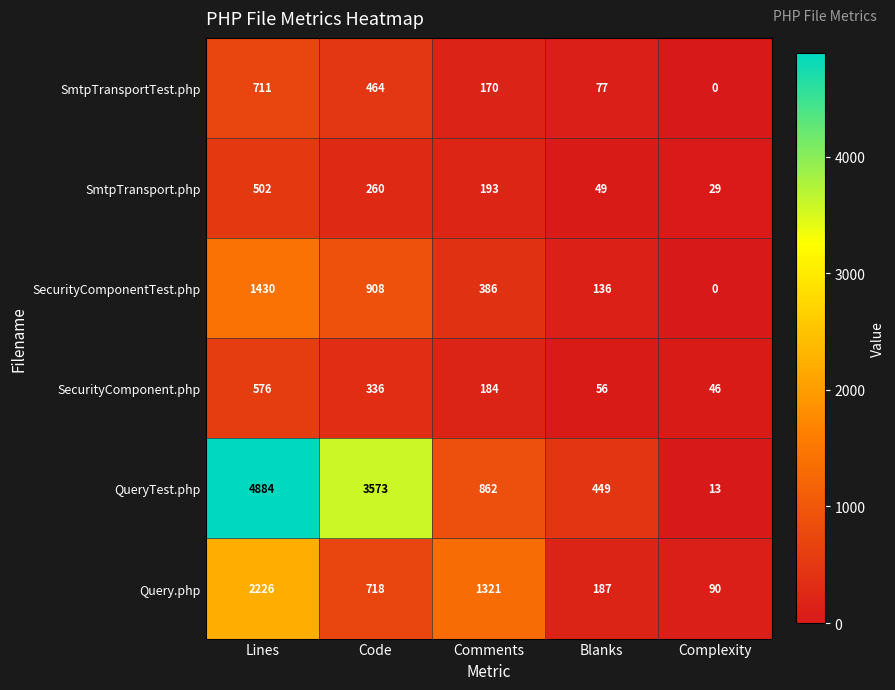

List the series in order of their peak value, highest first.

QueryTest.php, Query.php, SecurityComponentTest.php, SmtpTransportTest.php, SecurityComponent.php, SmtpTransport.php